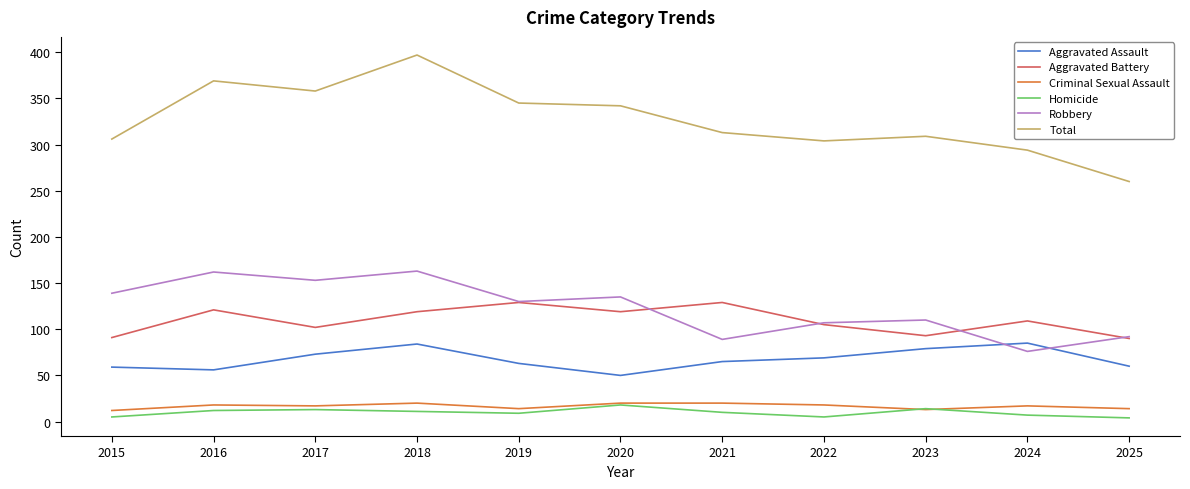

At which label does Aggravated Assault first exceed 65?

2017